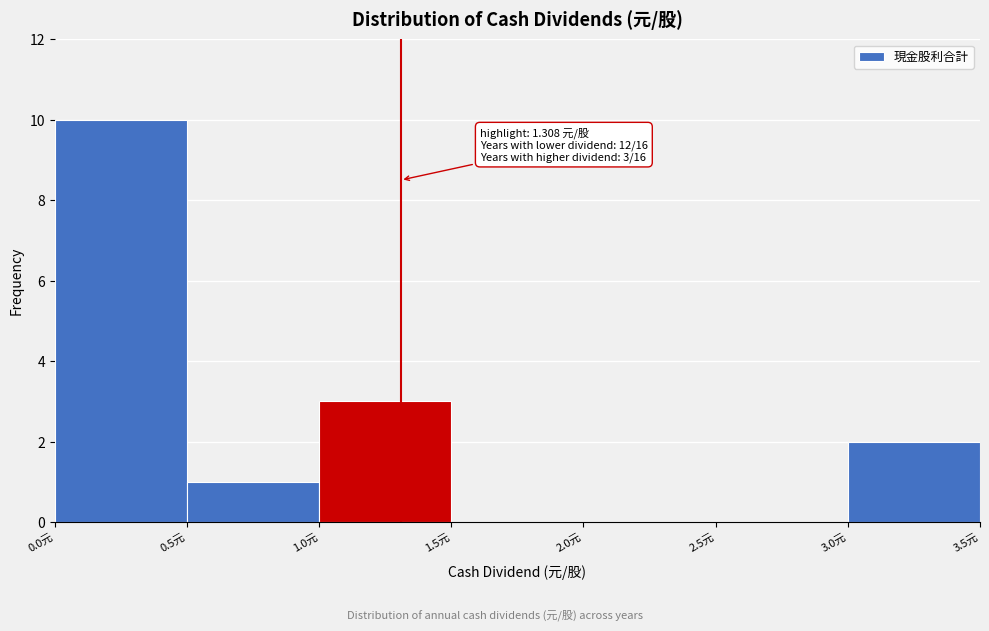

Over which range of the x-axis is the bar tallest?

0.0 to 0.5